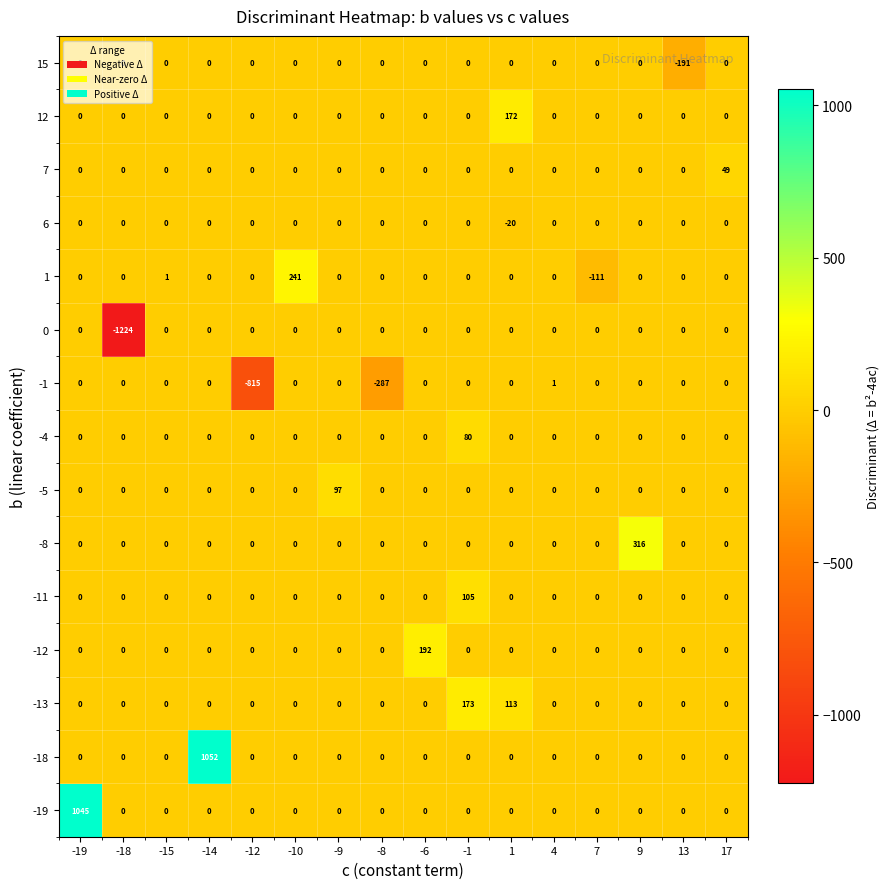

What is the maximum value shown in the chart?

1052